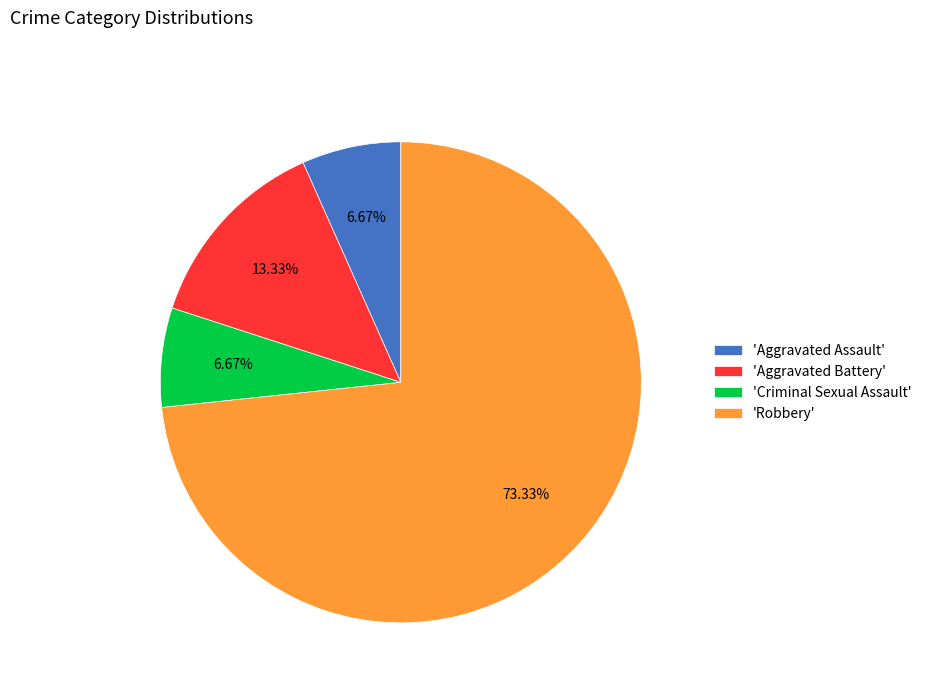

How many slices are in this pie chart?

4